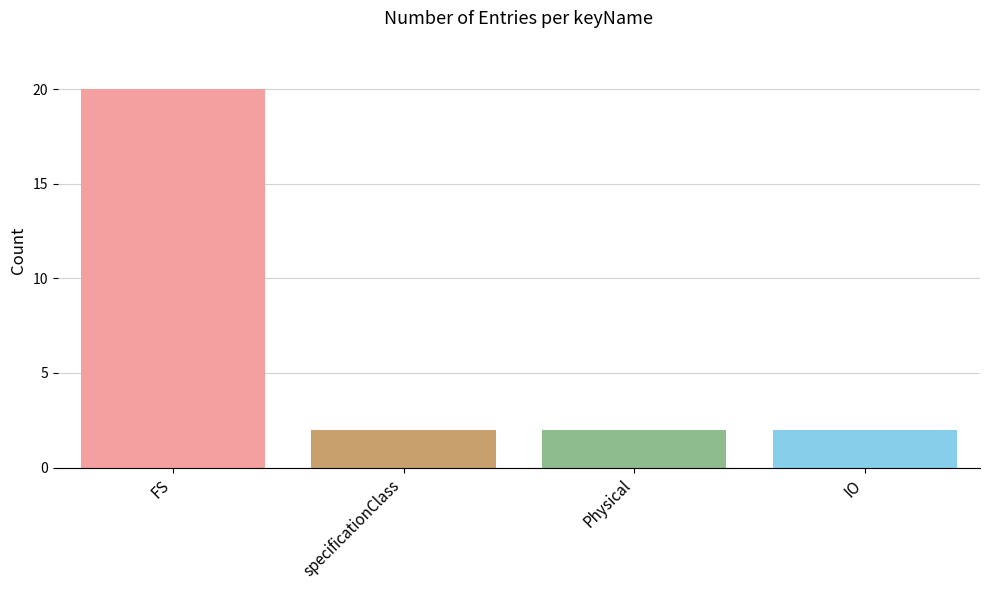

What is the sum of all values?

26